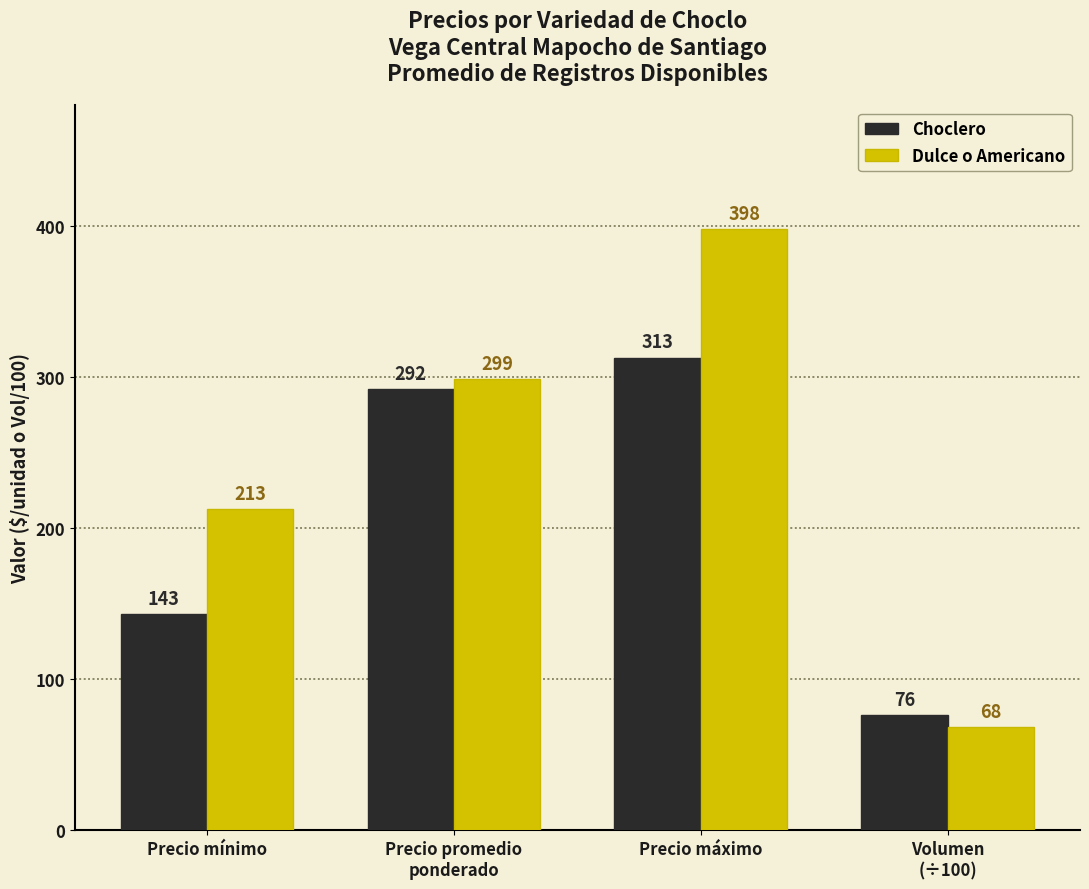

What is the average value of the Choclero series?

206.0